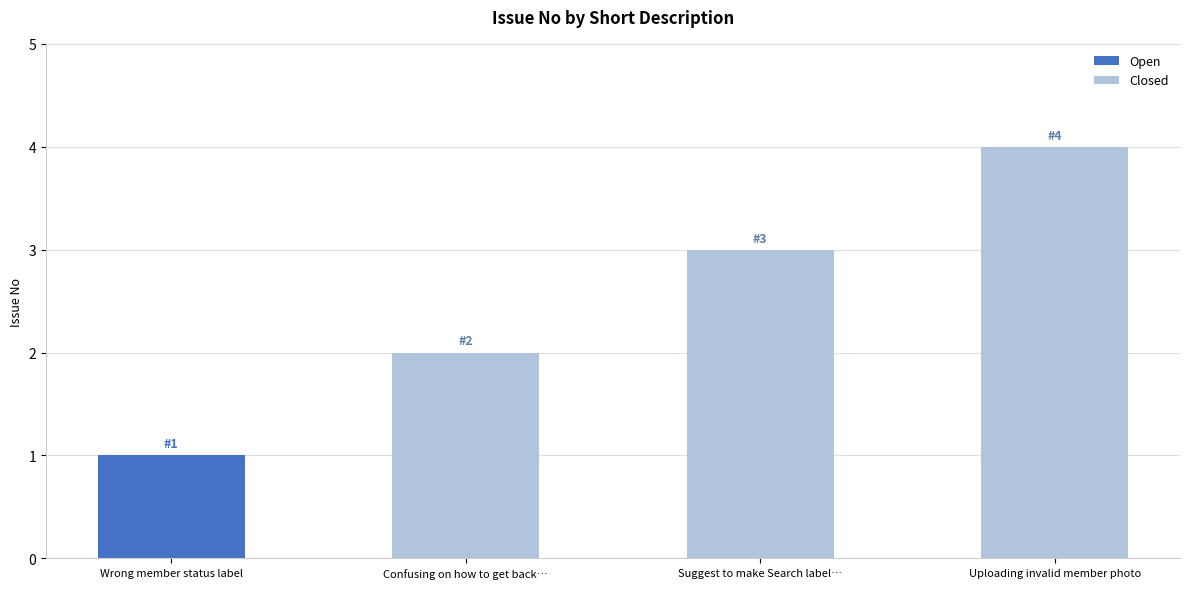

Is it true that Closed equals 1 at Uploading invalid member photo?

False